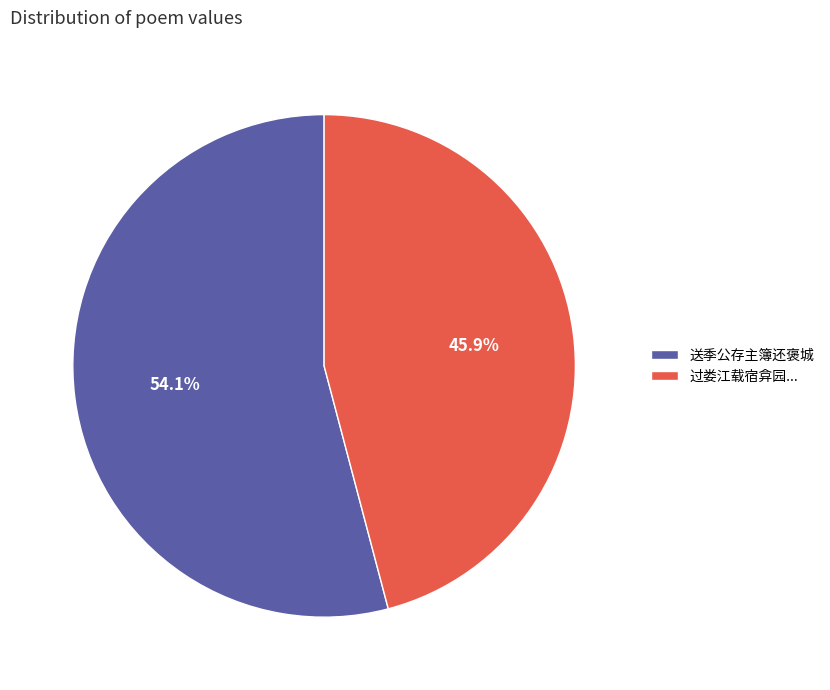

To the nearest percent, what is the average slice percentage?

50%